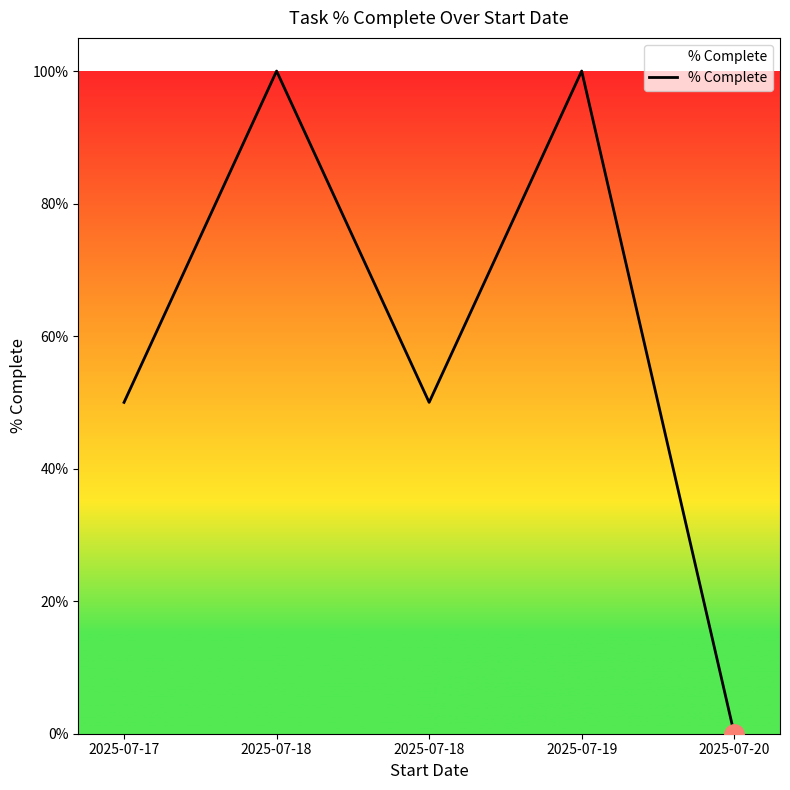

What is the difference between the maximum and second lowest values?

0.5